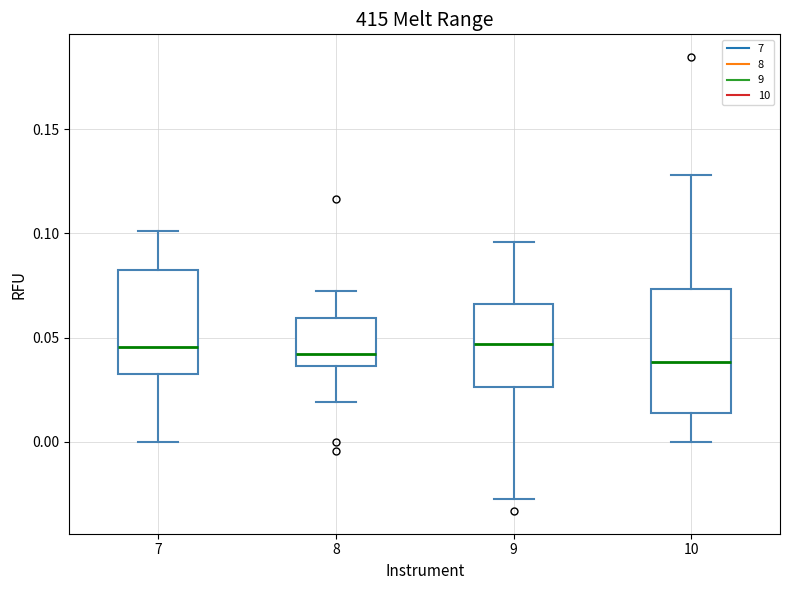

Which box is the tallest, from its lower edge to its upper edge?

10